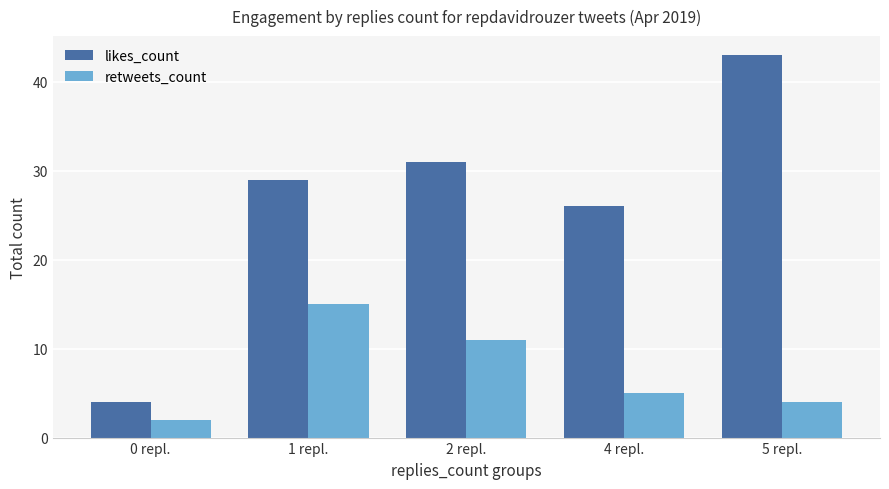

Reading left to right, extract all data points from this chart.

likes_count: 4	29	31	26	43
retweets_count: 2	15	11	5	4